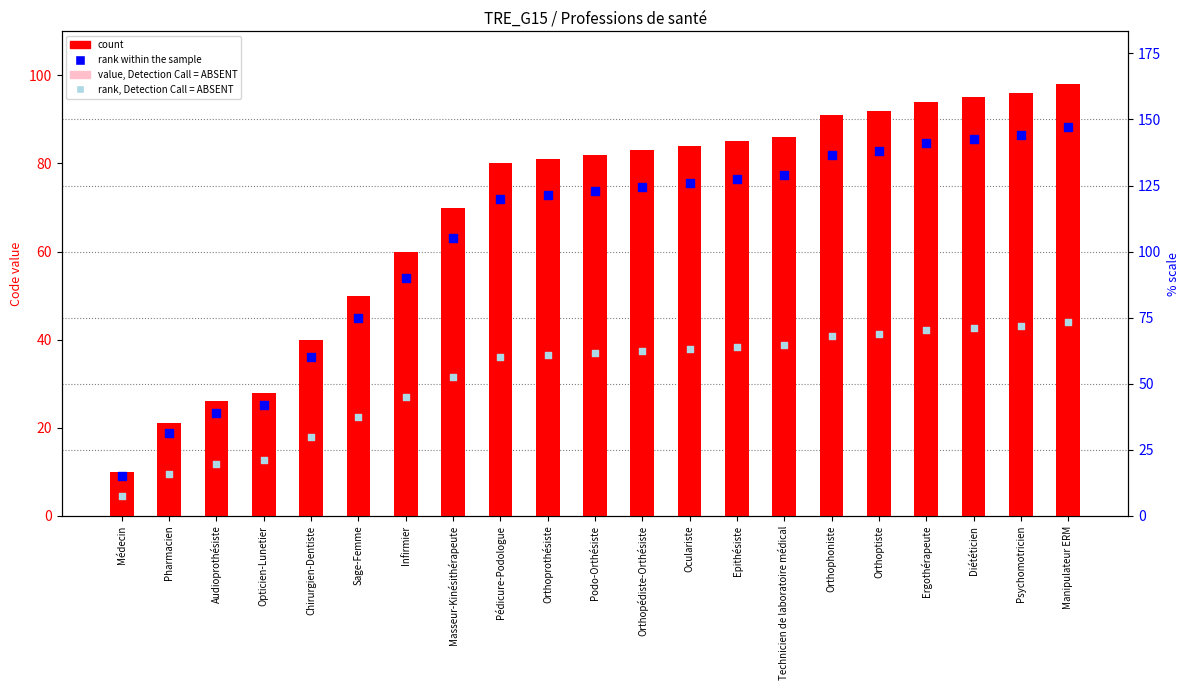

At how many categories does at least one series exceed 84?

8